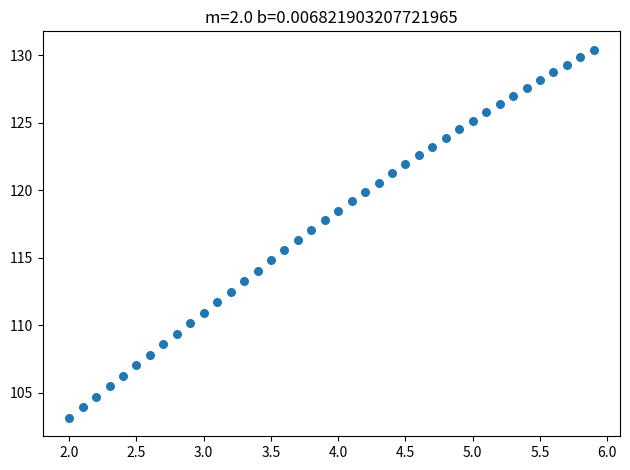

What is the range of X values (max minus min)?

3.9